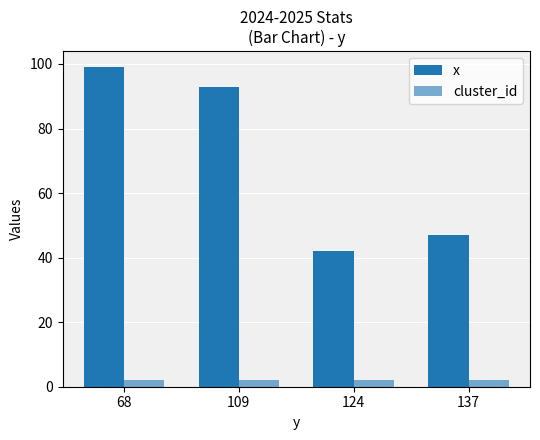

How many distinct data groups are displayed?

2